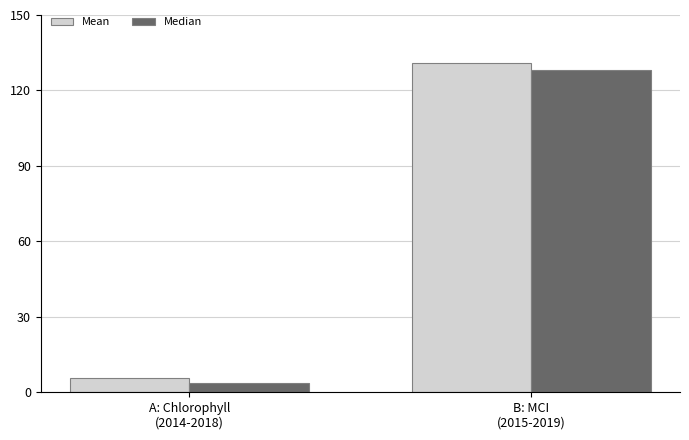

What is the value of the Median bar at the 2nd from the left?

128.0